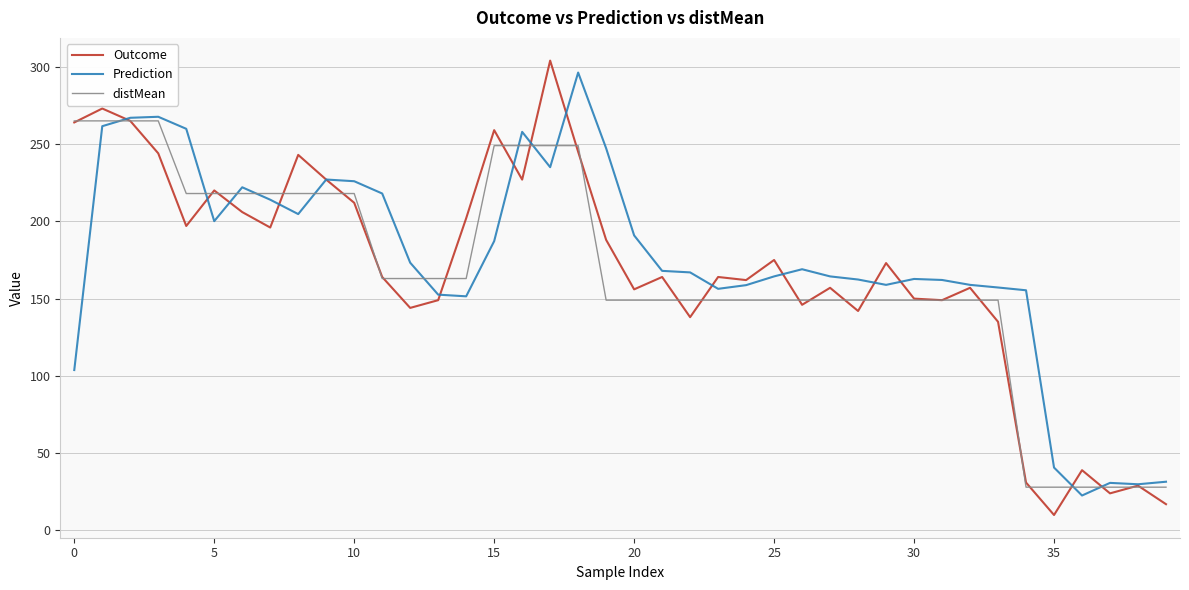

What is the greatest value displayed?

304.0